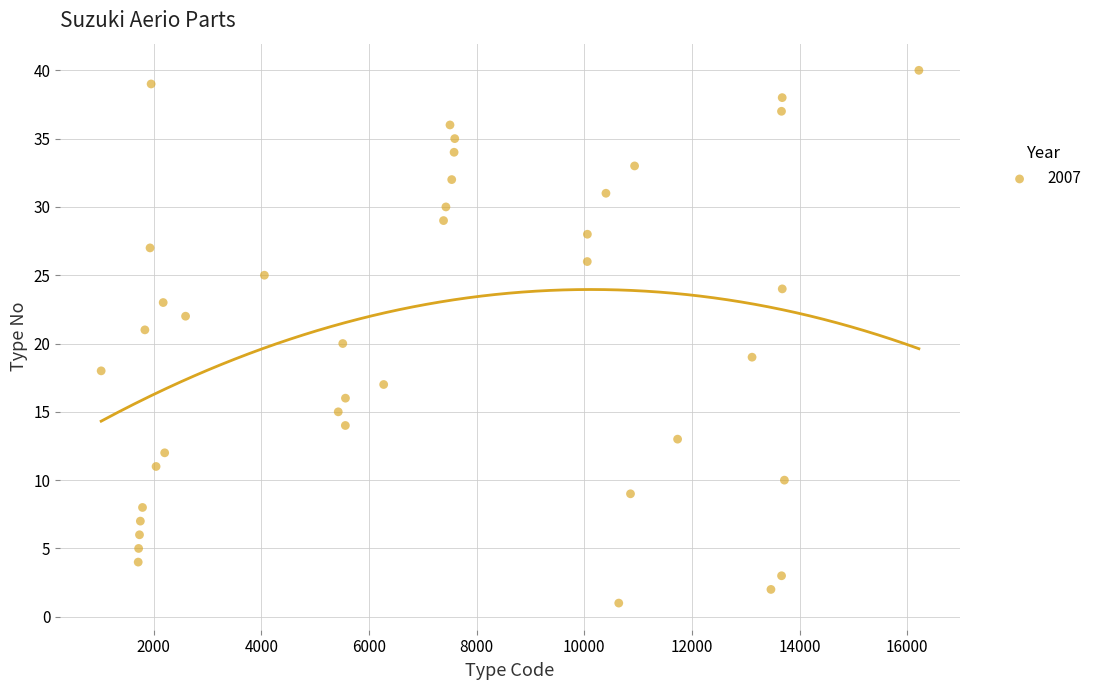

What is the range of X values (max minus min)?

15190